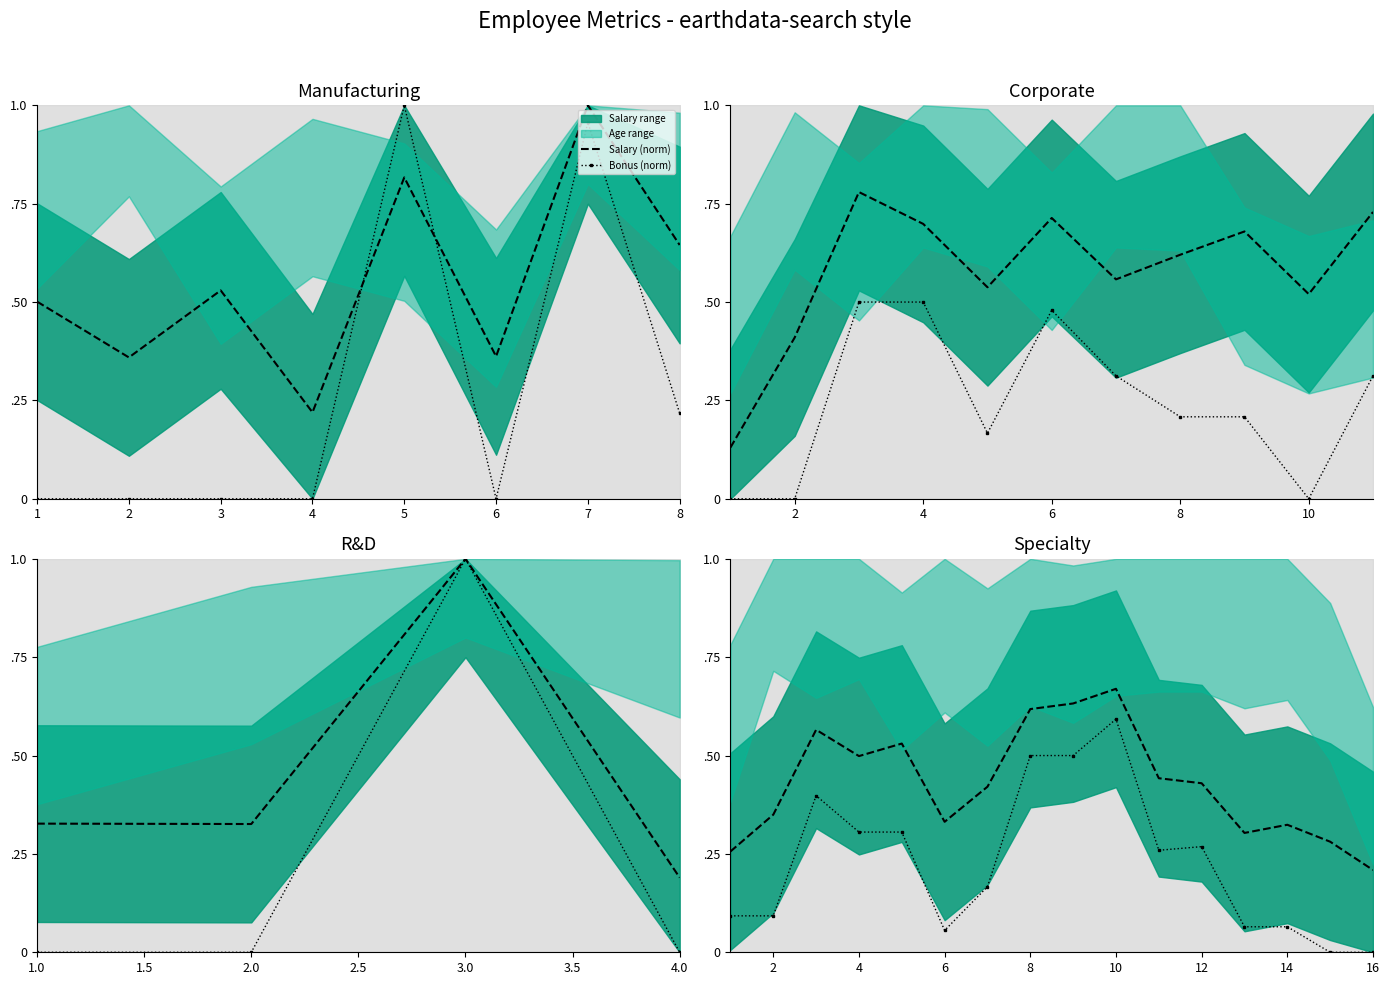

The value of Bonus (norm) at 7 is 0.2. True or false?

True